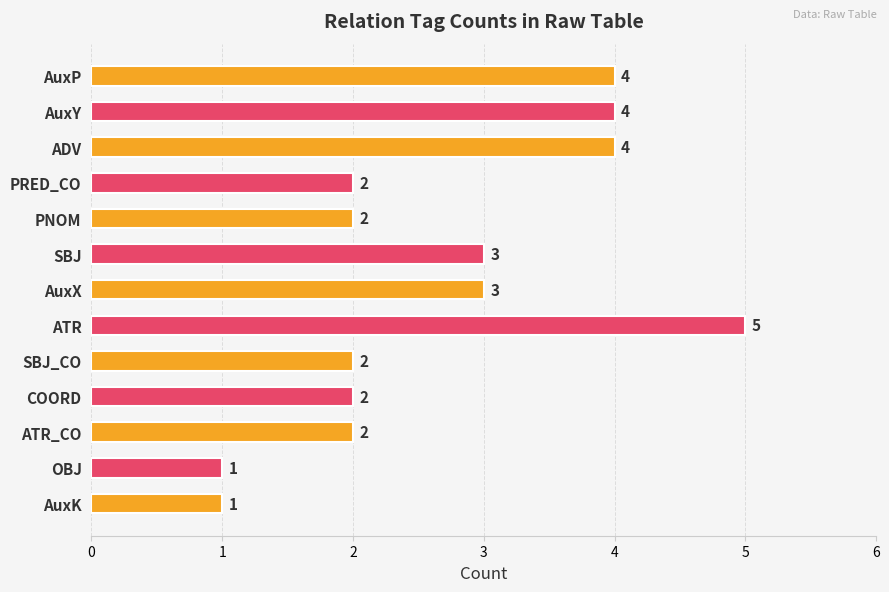

What is the difference between the maximum and minimum values?

4